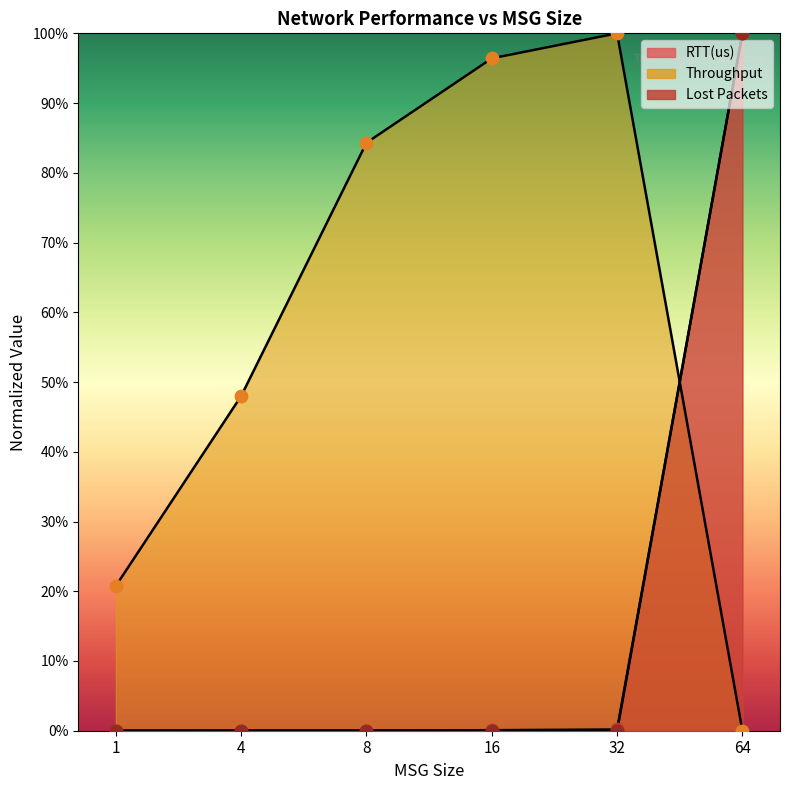

Which series contains the lowest Y value?

RTT(us)